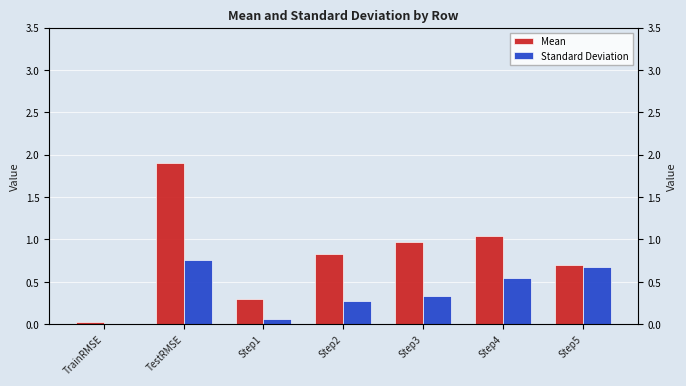

What is the average value of the Standard Deviation series?

0.4